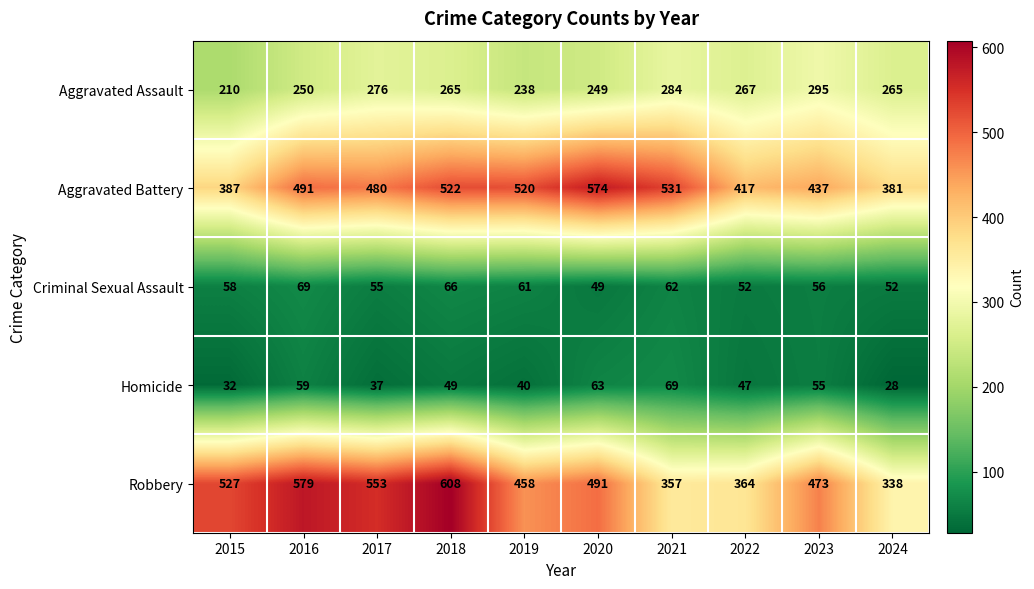

What is the sum of all Robbery values?

4748